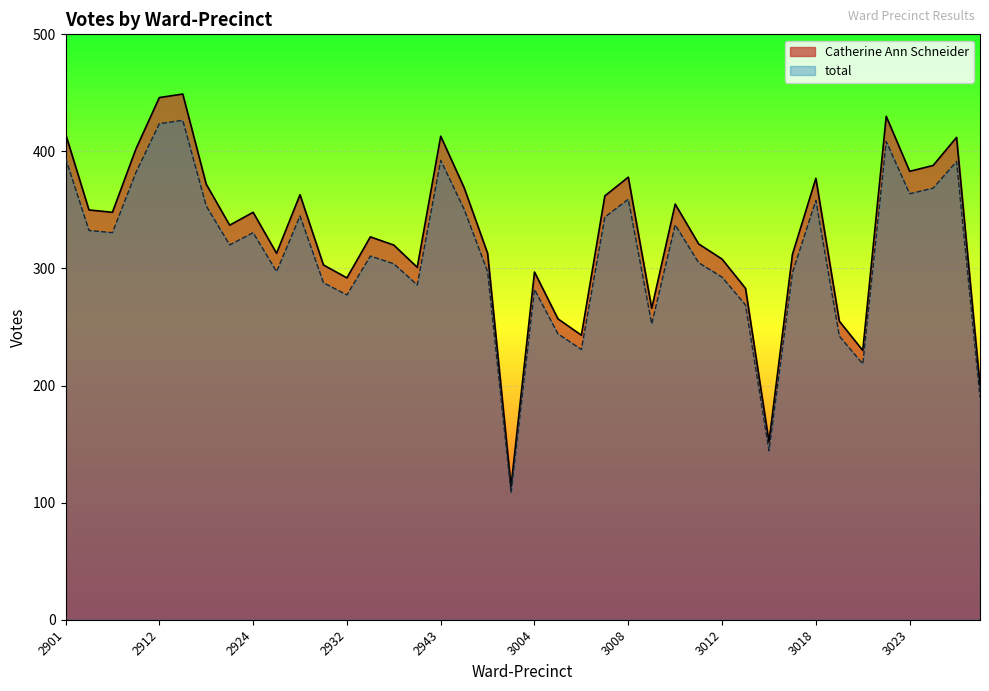

The total series shows 79.6 at 3011. True or false?

False